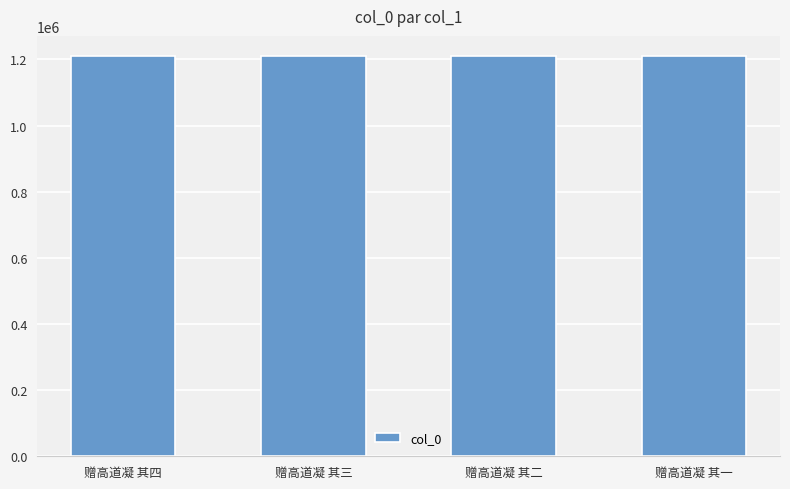

Does the chart contain stacked bars?

No